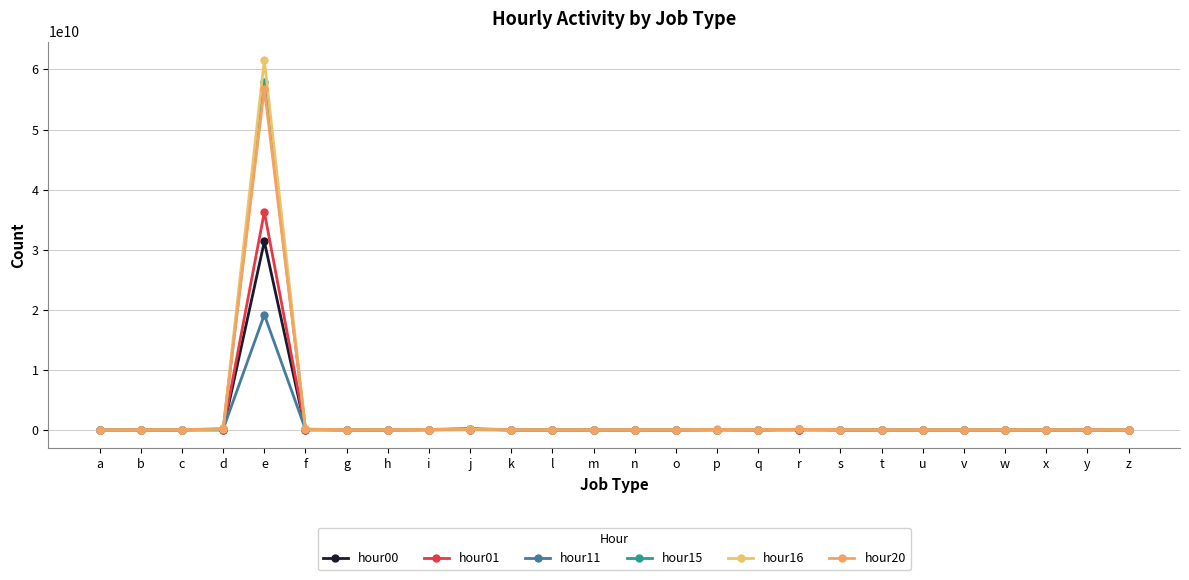

How many series are shown in this chart?

6